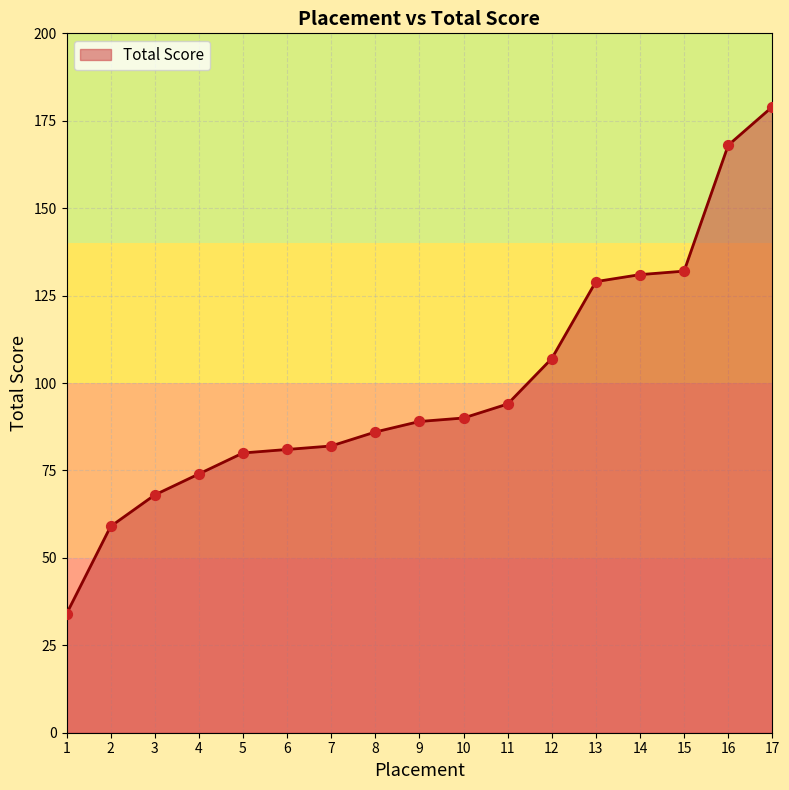

What is the change in value from 16 to 17?

+11